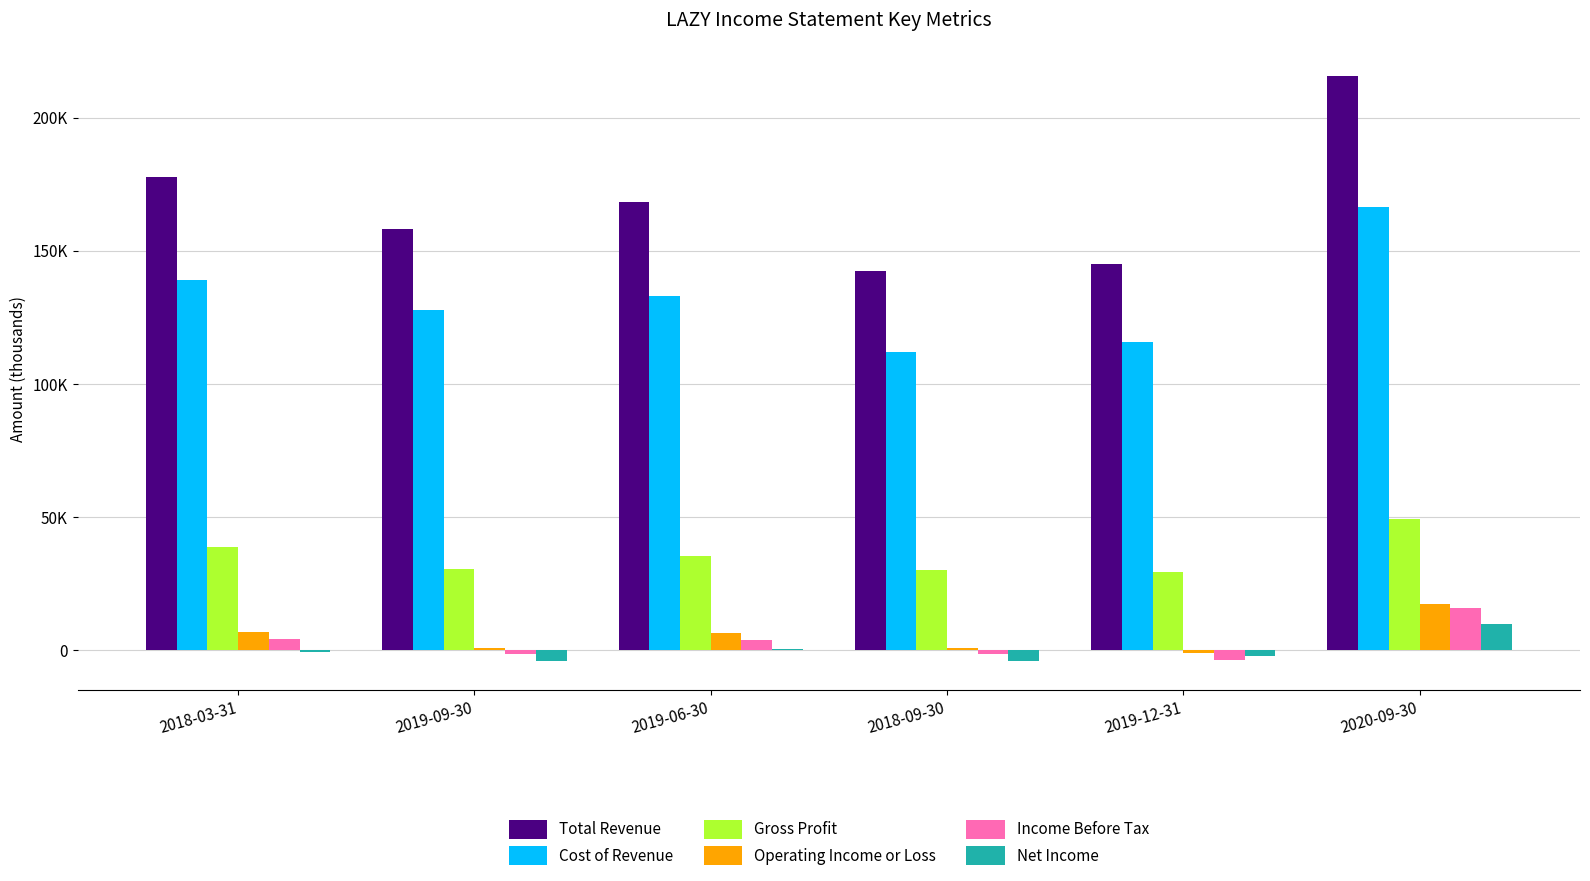

Rank the series at 2019-06-30 from lowest to highest value.

Net Income, Income Before Tax, Operating Income or Loss, Gross Profit, Cost of Revenue, Total Revenue